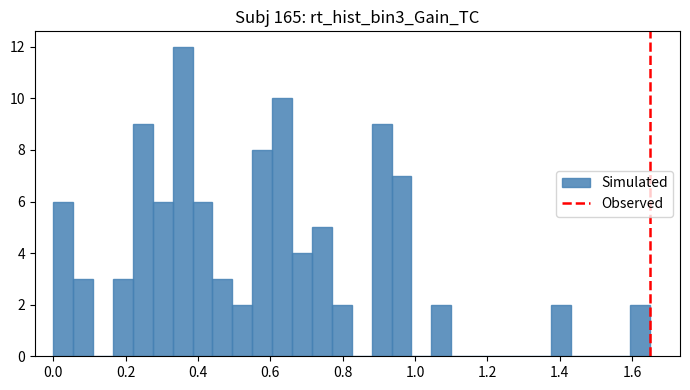

Around what value on the x-axis is the tallest bar? Give the approximate position of its centre, as read against the axis.

0.36